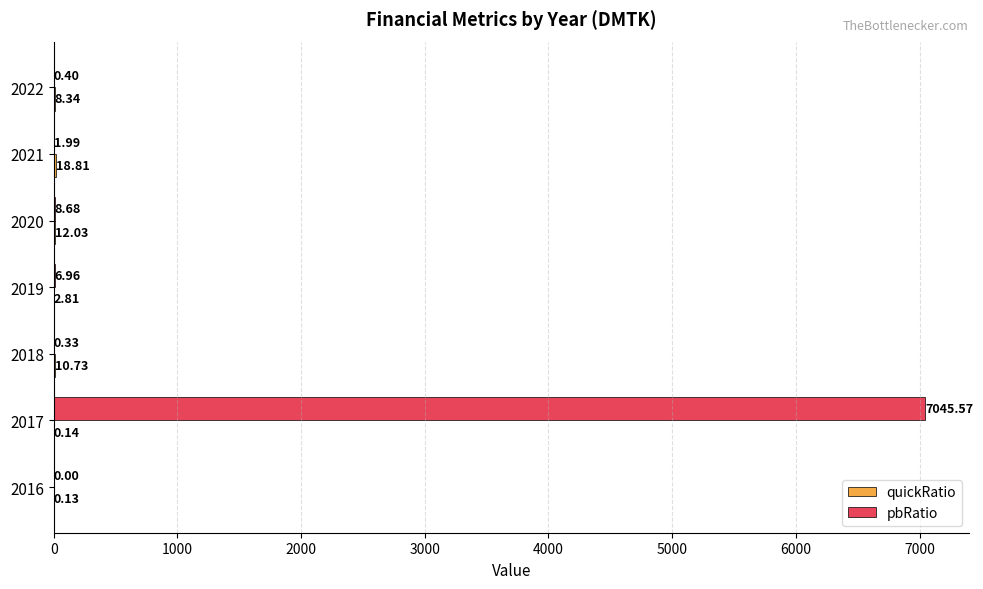

Which series has the largest total across all categories?

pbRatio